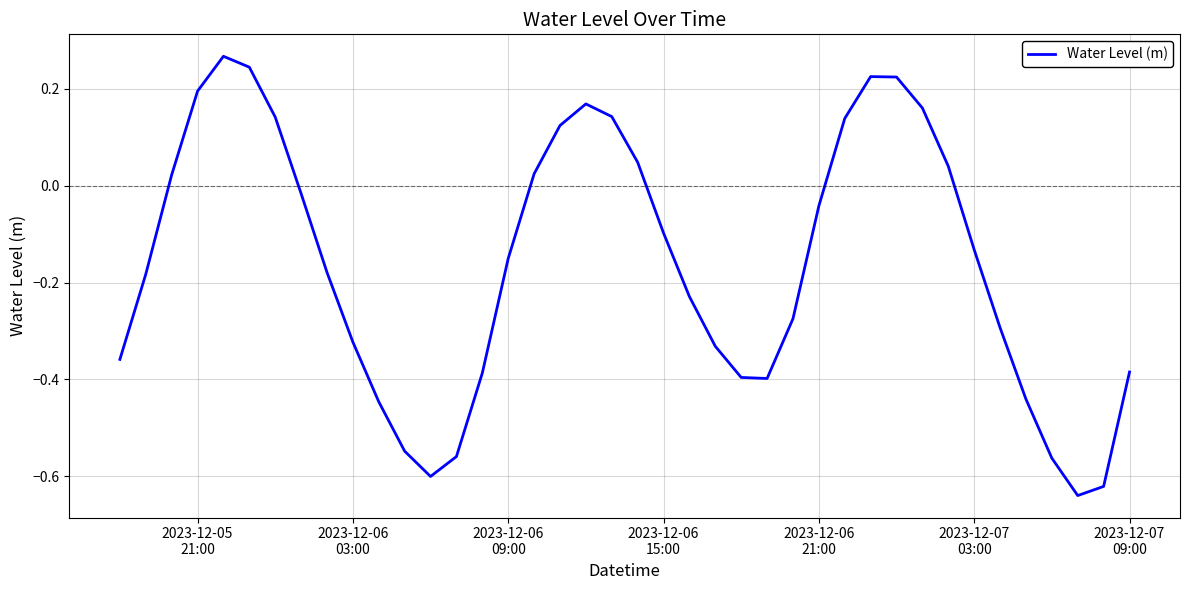

What is the difference between the maximum and minimum values?

0.9